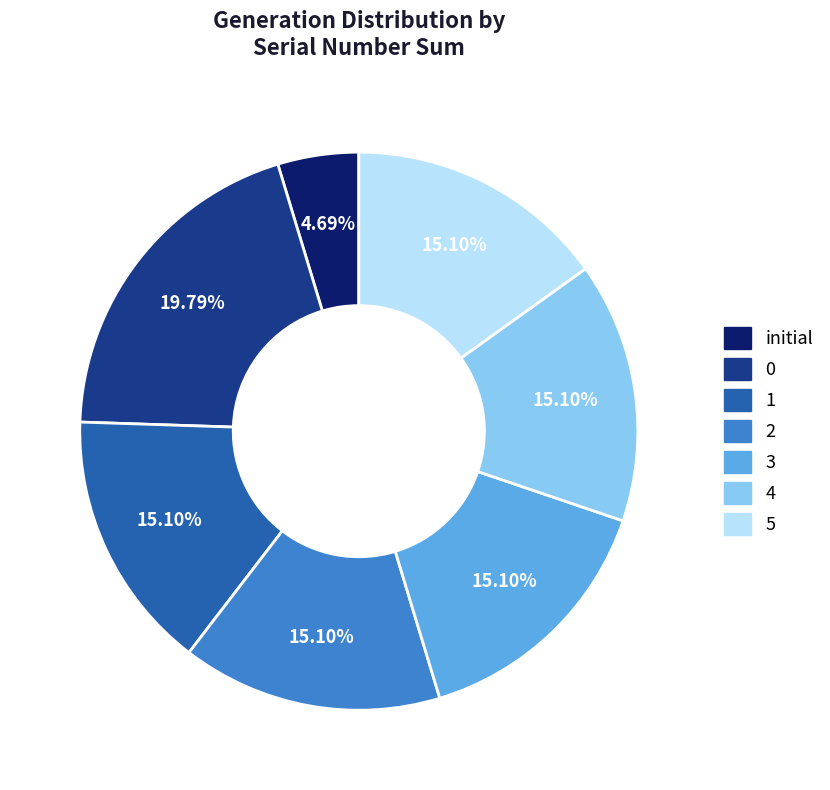

What percentage is the 0 slice, to the nearest percent?

20%